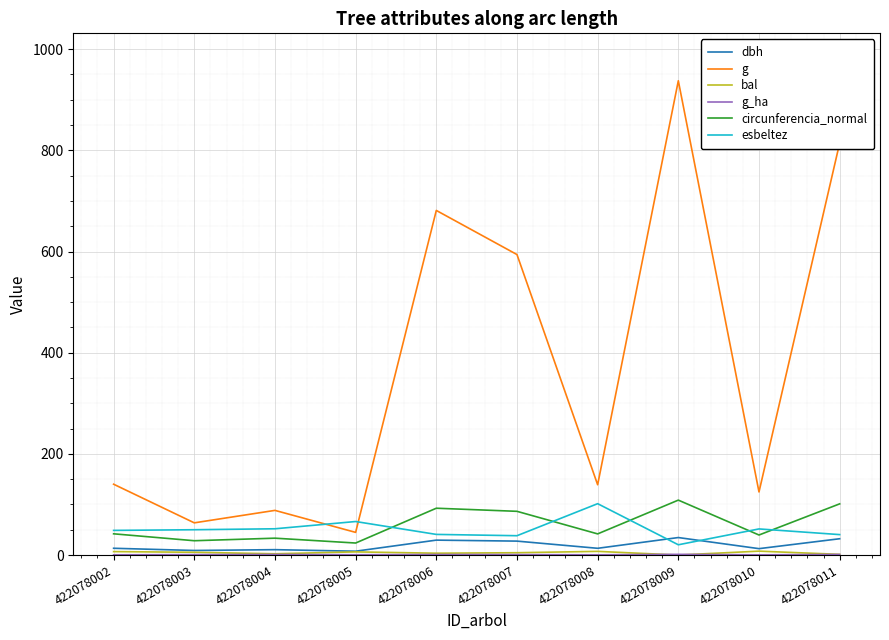

Which category has the highest value across all series?

422078009